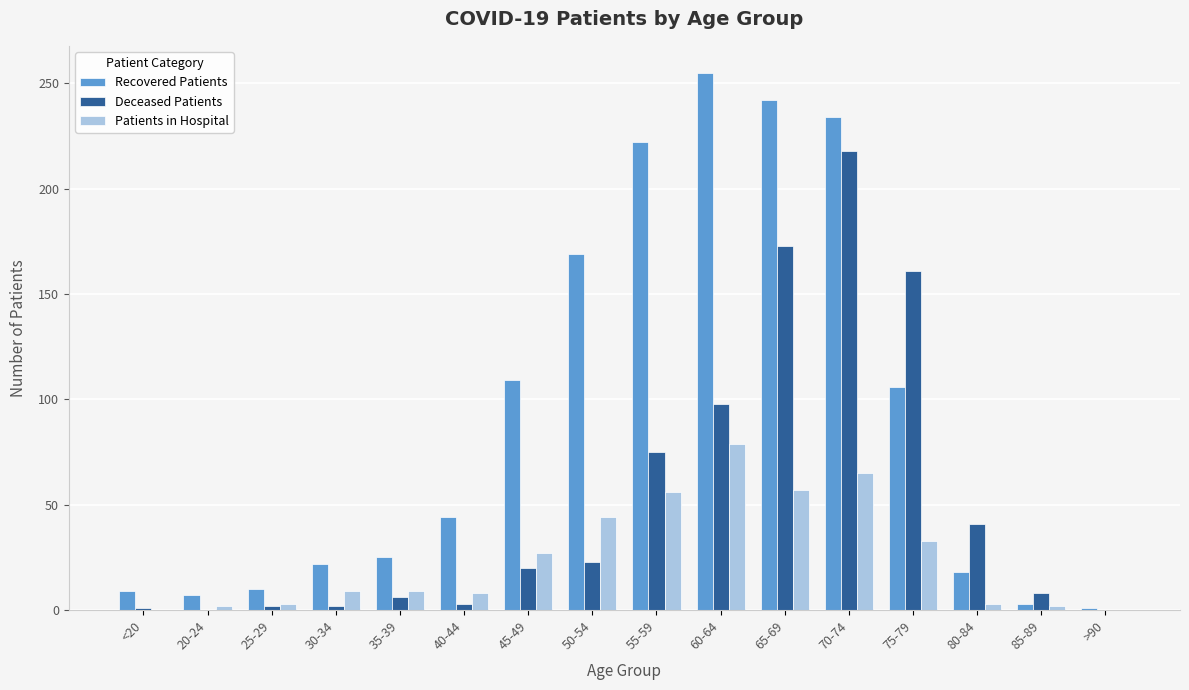

What is the sum of all Deceased Patients values?

831